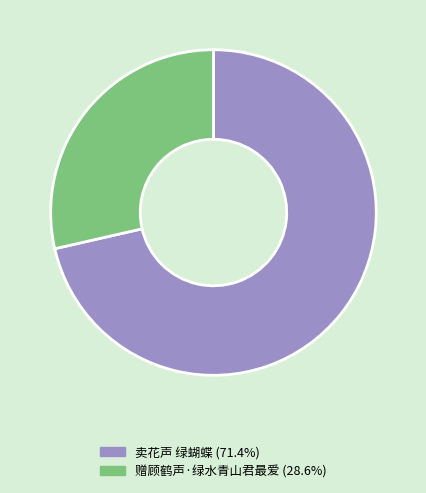

Is there a majority slice in this chart?

Yes